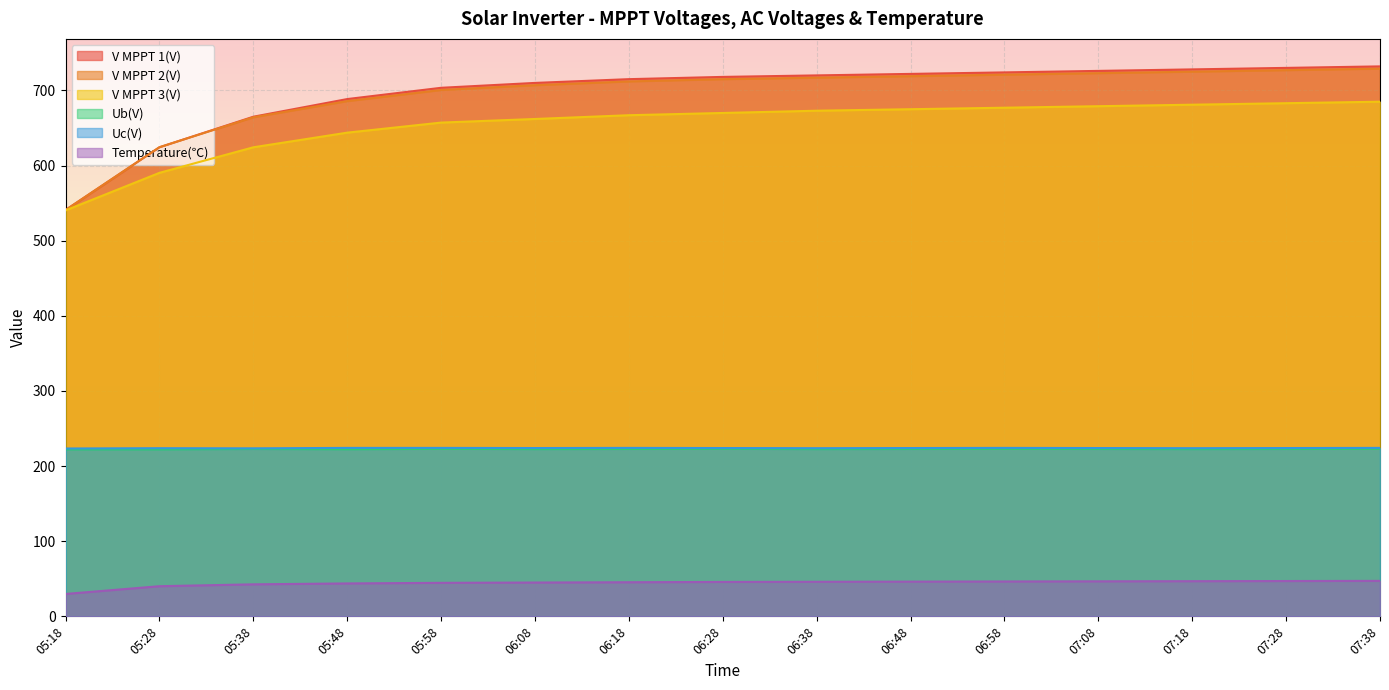

What is the greatest value displayed?

732.0